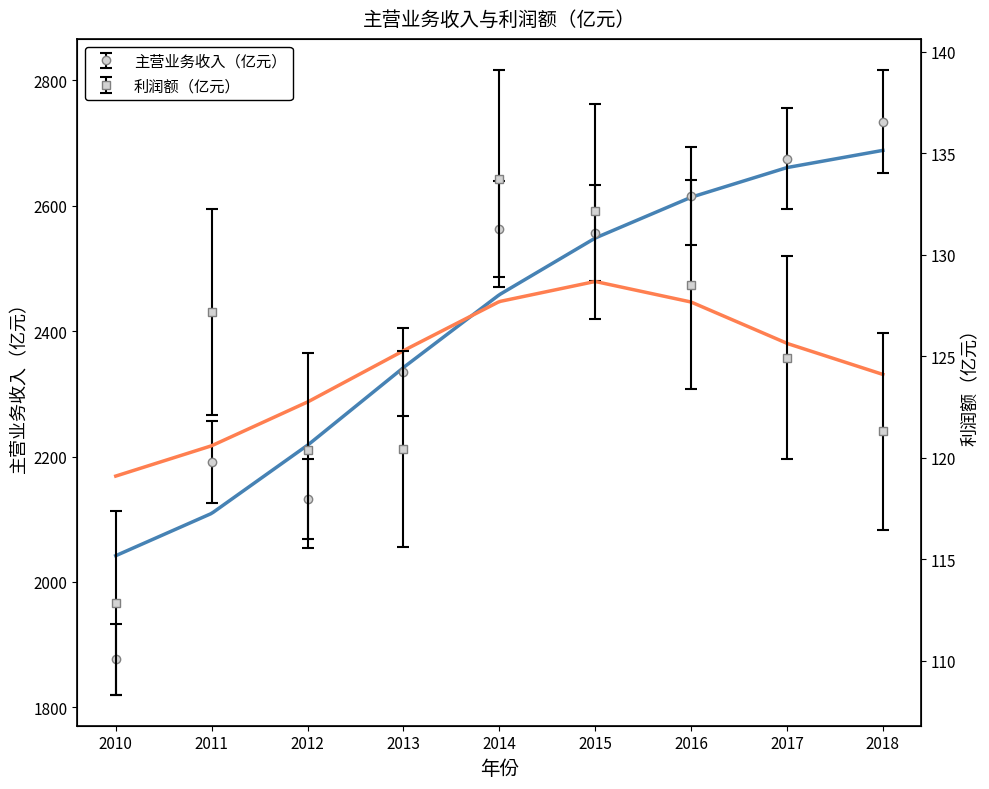

Does the chart display data point markers on the line(s)?

No